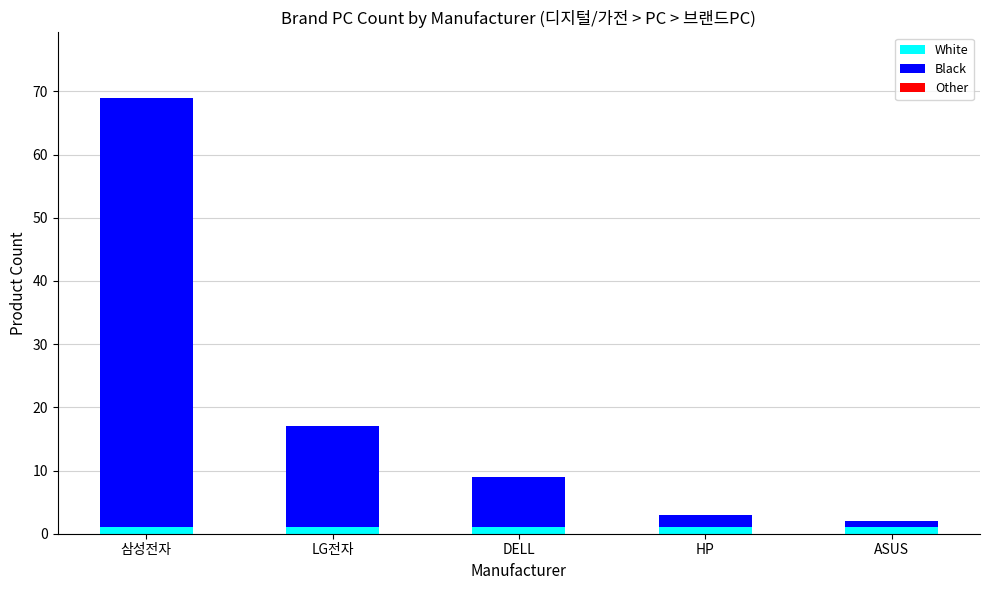

At which category is the sum across all series the highest?

삼성전자